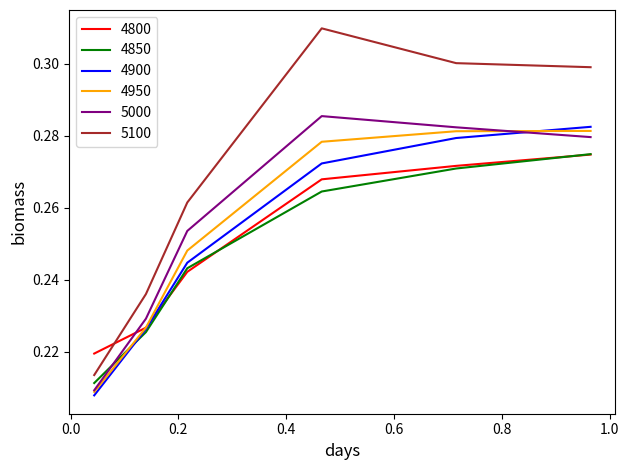

Which series has the widest spread of values?

5100